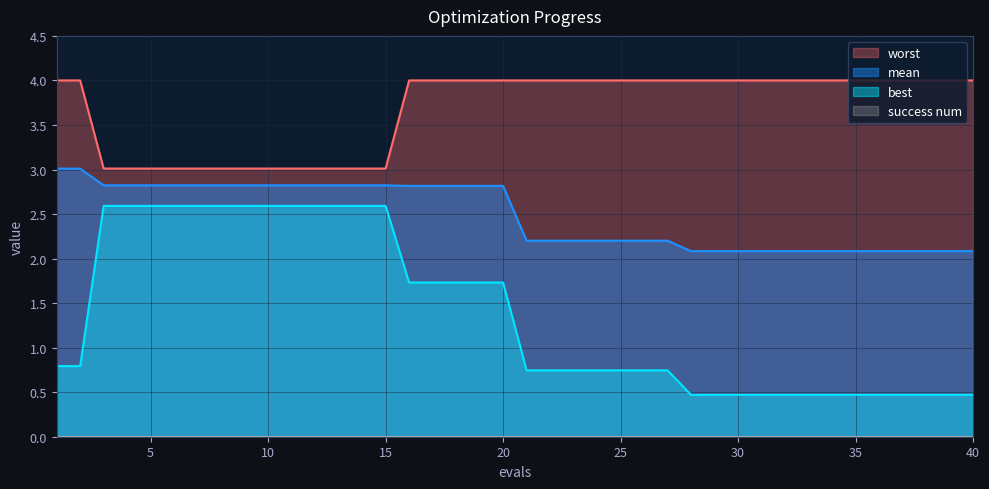

Rank the categories by worst value from highest to lowest.

1, 2, 16, 17, 18, 19, 20, 21, 22, 23, 24, 25, 26, 27, 28, 29, 30, 31, 32, 33, 34, 35, 36, 37, 38, 39, 40, 3, 4, 5, 6, 7, 8, 9, 10, 11, 12, 13, 14, 15